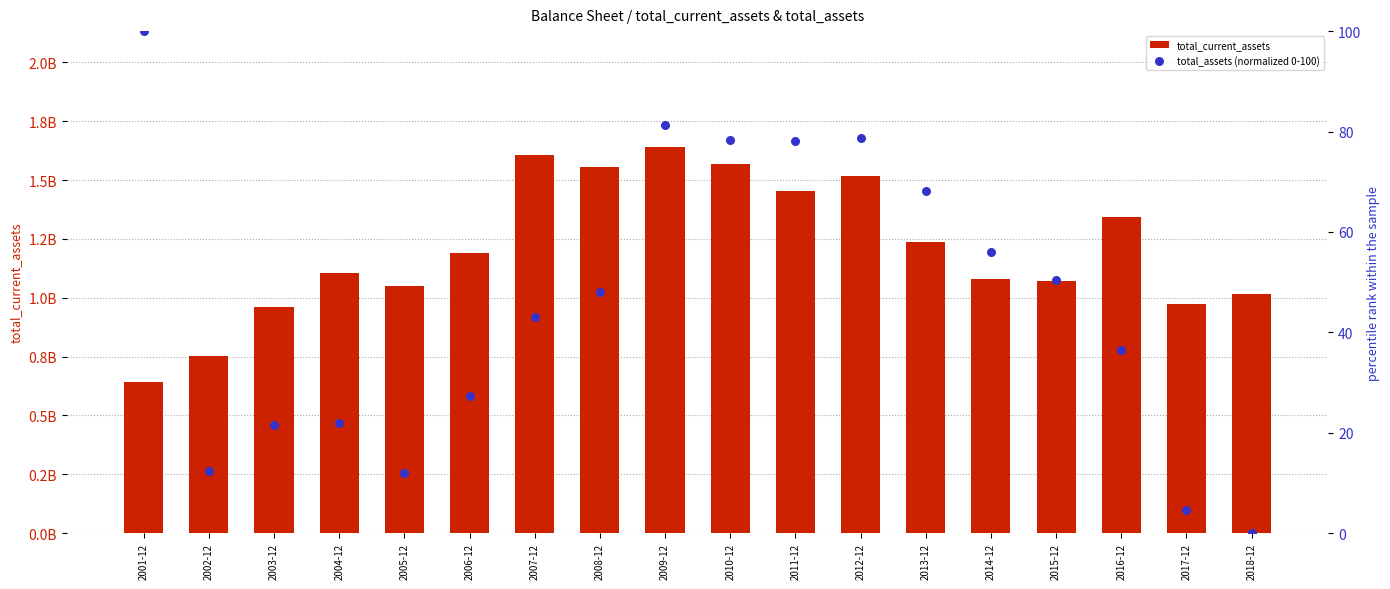

At how many categories does at least one series exceed 597746009?

18